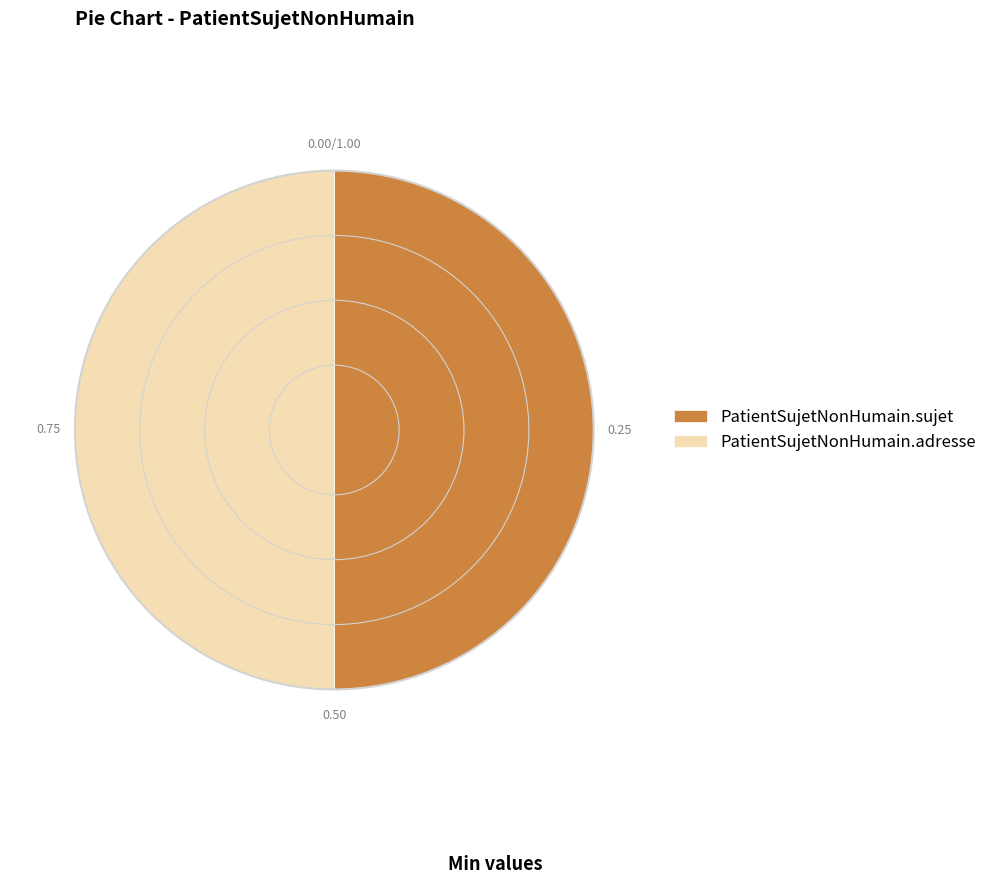

Approximately how many times larger is the value at PatientSujetNonHumain.sujet compared to PatientSujetNonHumain.adresse?

1.0